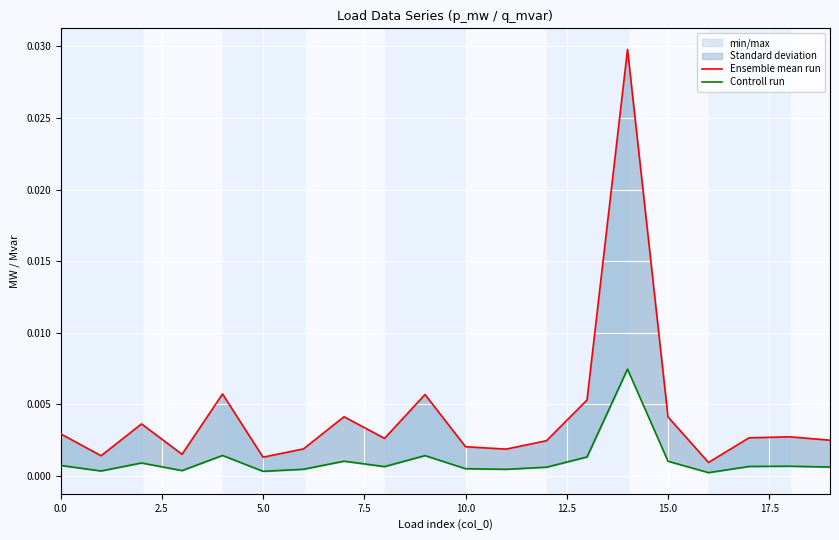

List the series in order of their overall mean, highest first.

Ensemble mean run, Controll run